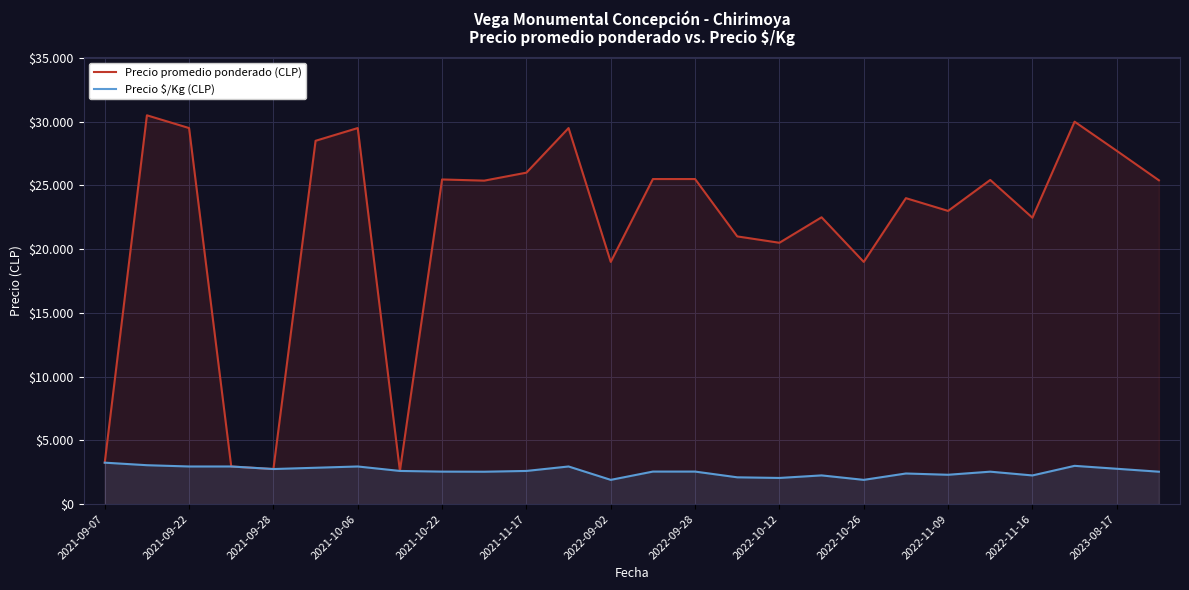

How many data points in Precio $/Kg (CLP) are less than 2550?

12